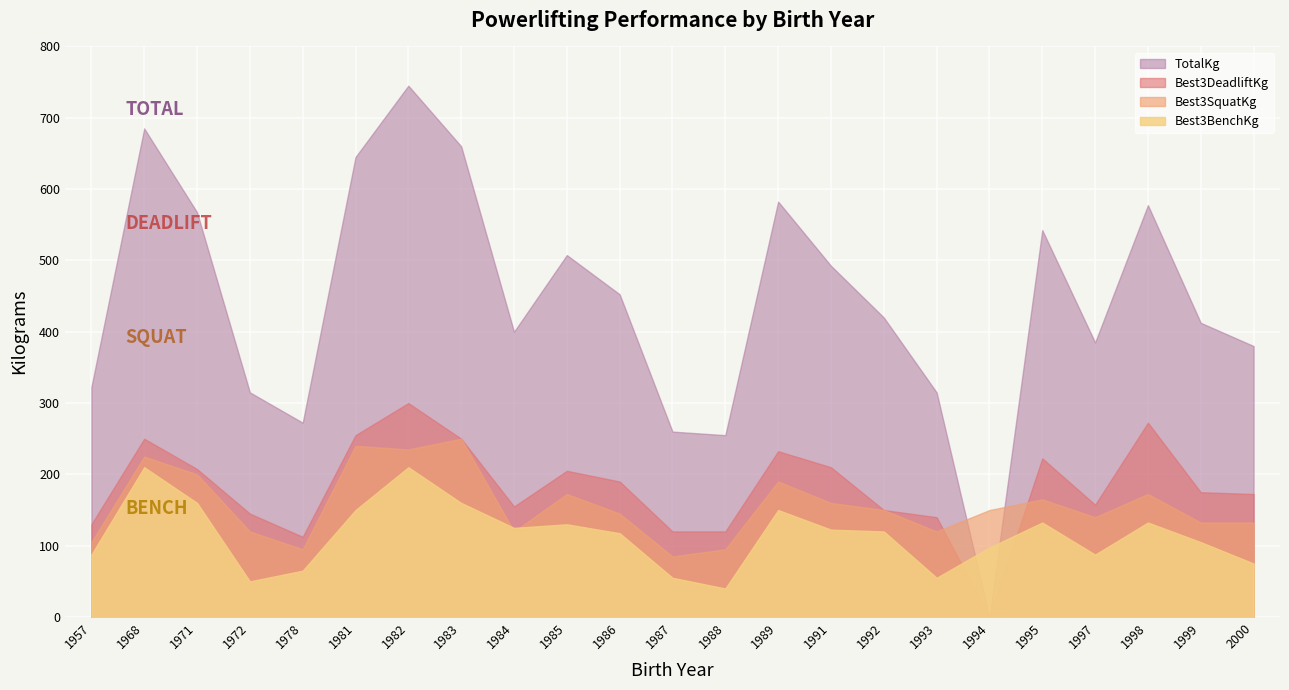

The Best3BenchKg series shows 162.7 at 1999. True or false?

False